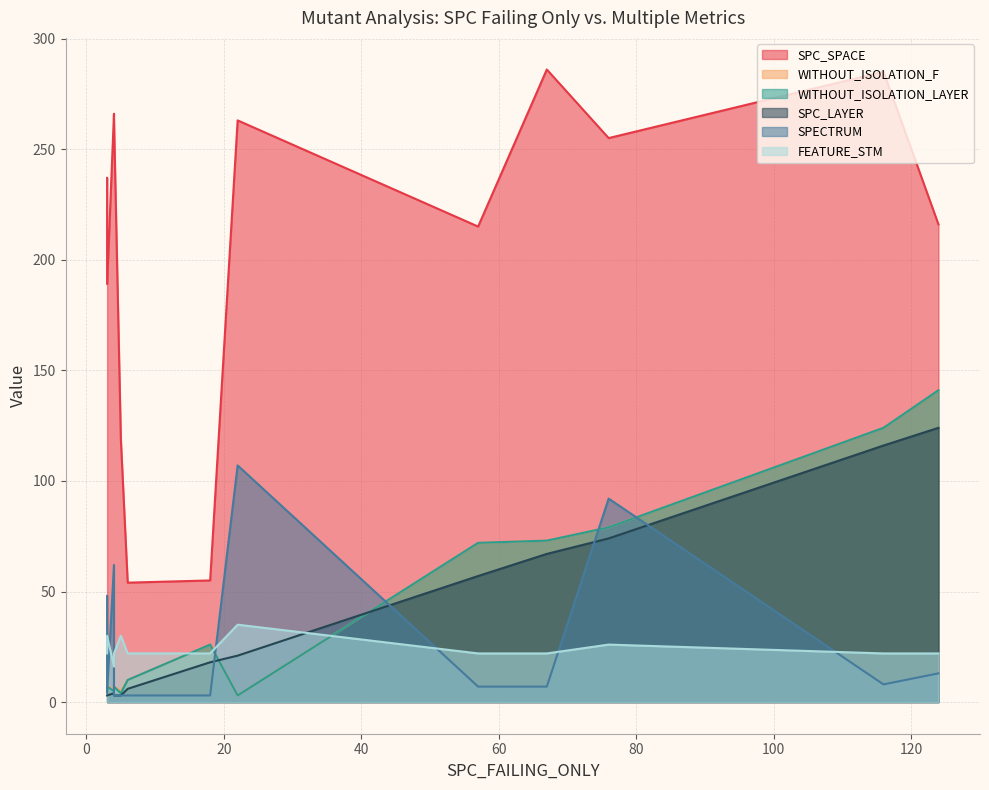

Which series has the widest spread of values?

SPC_SPACE